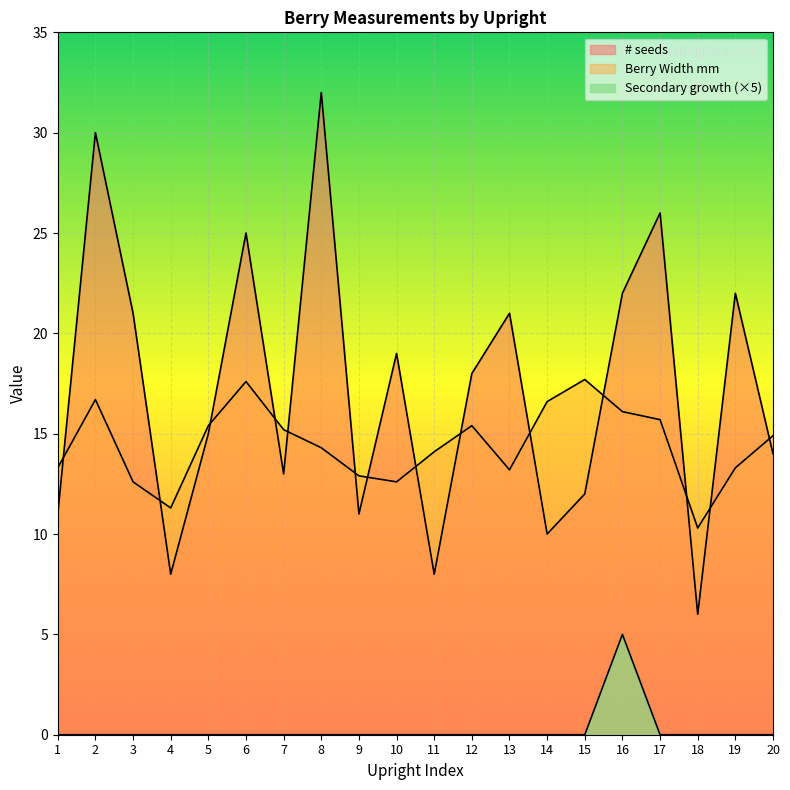

The value of # seeds at 10 is 19.0. True or false?

True